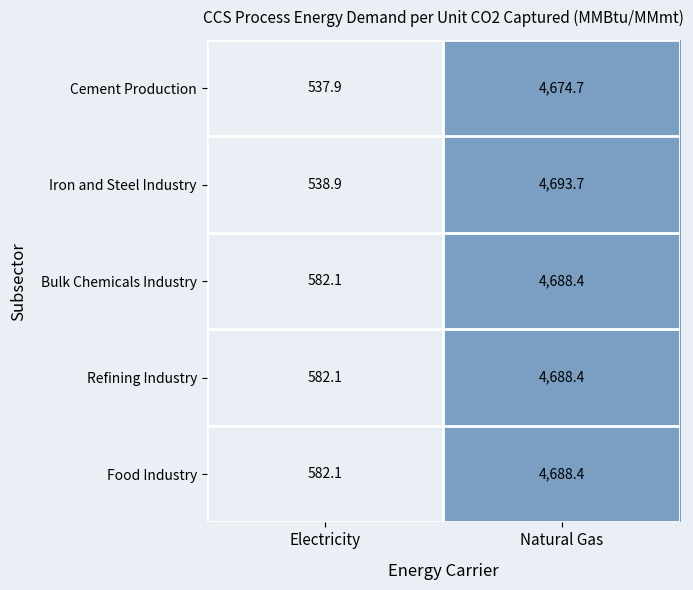

What is the sum of all Iron and Steel Industry values?

5232.6